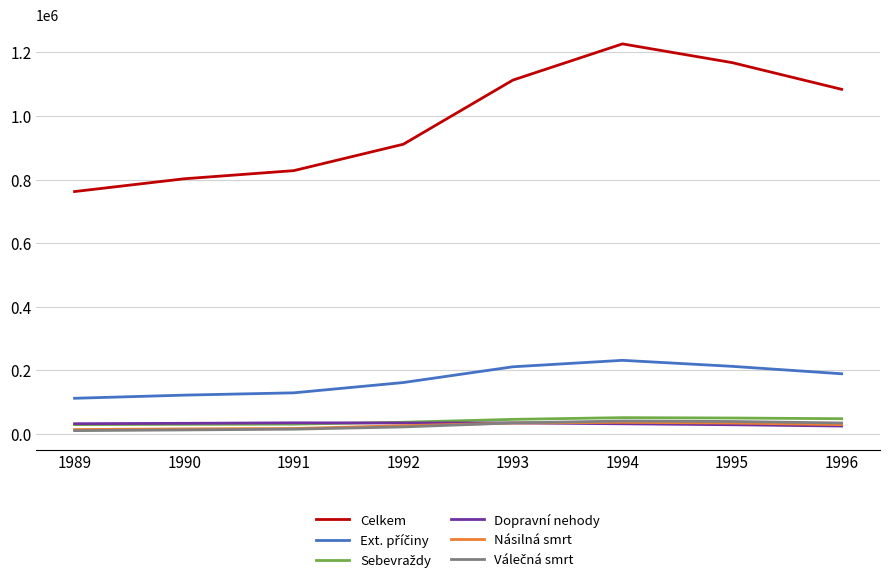

Which series has the largest range (max minus min)?

Celkem